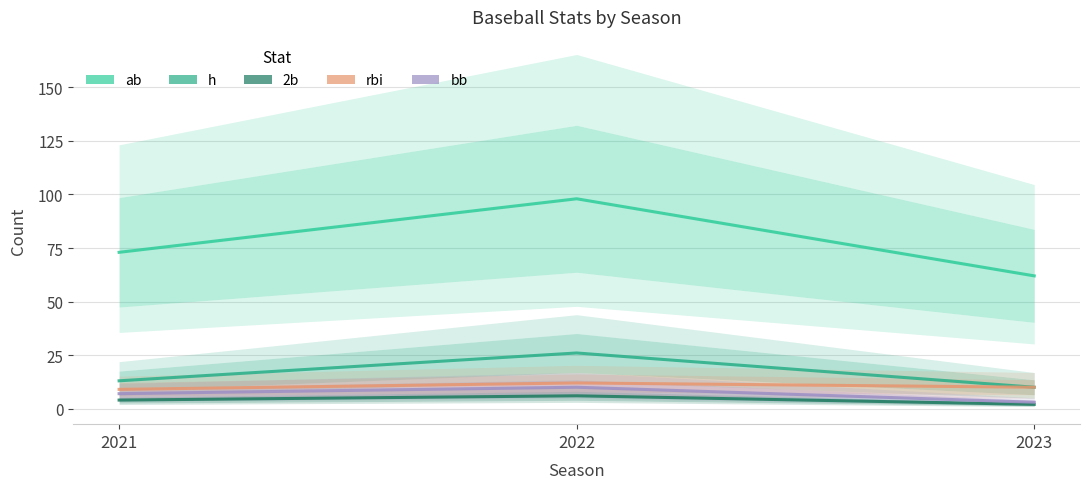

What is the lowest value of the rbi series?

9